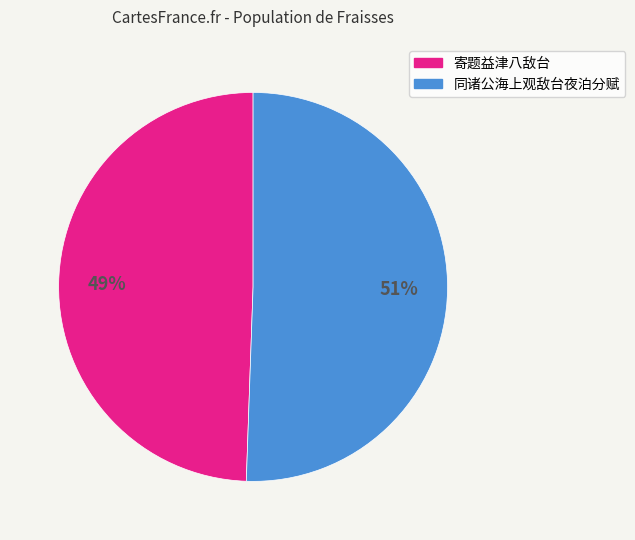

How many segments does this pie chart have?

2